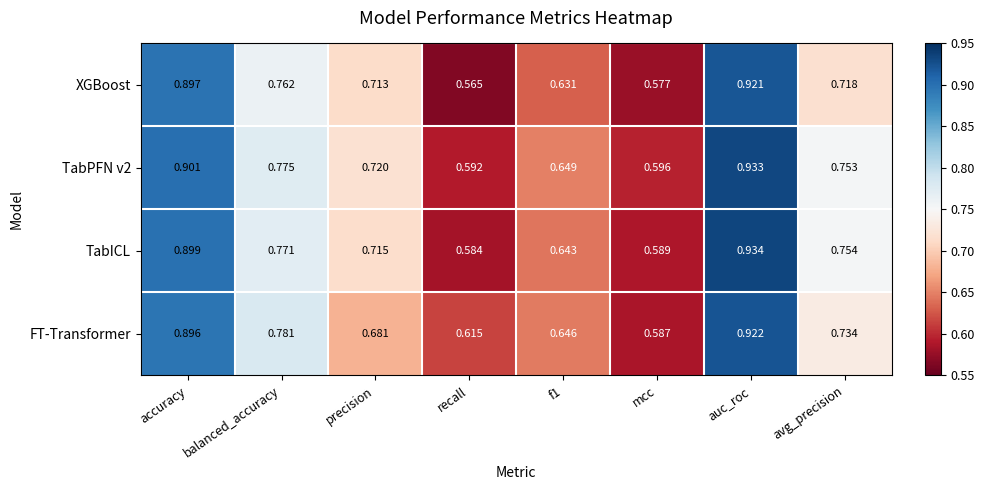

Where is FT-Transformer nearest to the value 0?

mcc